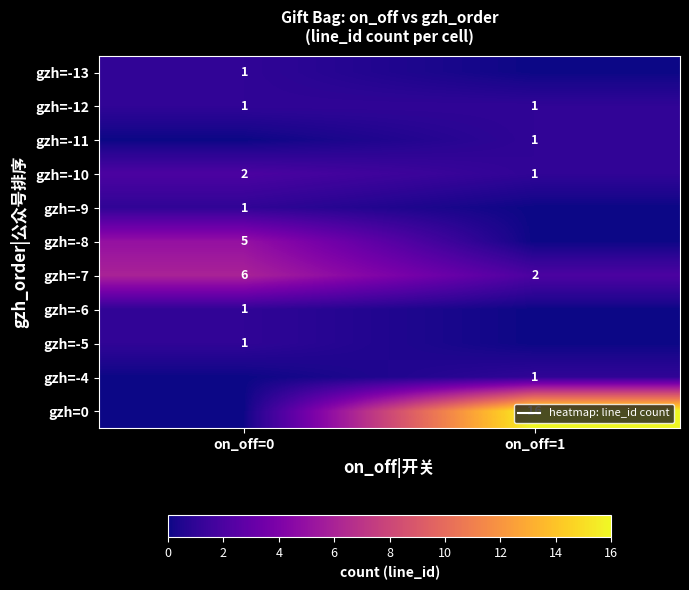

At on_off=1, list the series in order from largest to smallest.

gzh=0, gzh=-7, gzh=-12, gzh=-11, gzh=-10, gzh=-4, gzh=-13, gzh=-9, gzh=-8, gzh=-6, gzh=-5